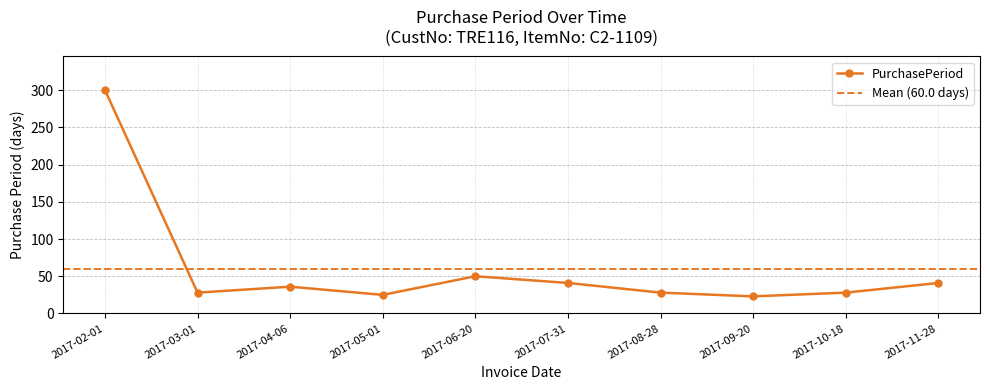

What is the value of the 7th point from the left?

28